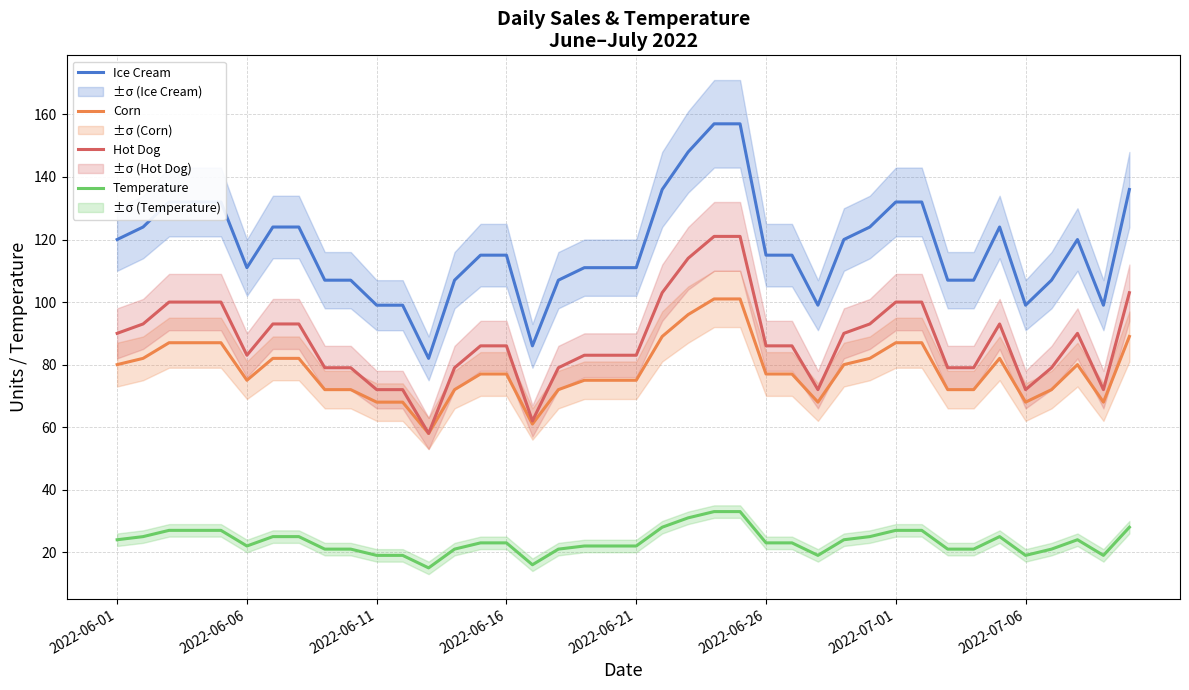

True or false: Temperature has a value of 19 at 2022-07-06.

True